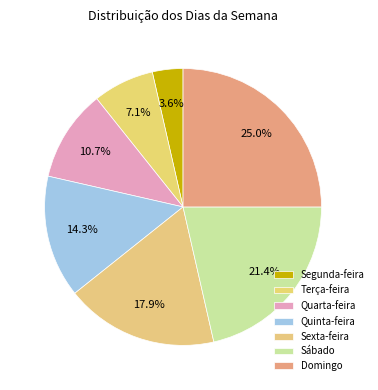

True or false: Sexta-feira accounts for 7% of the total.

False